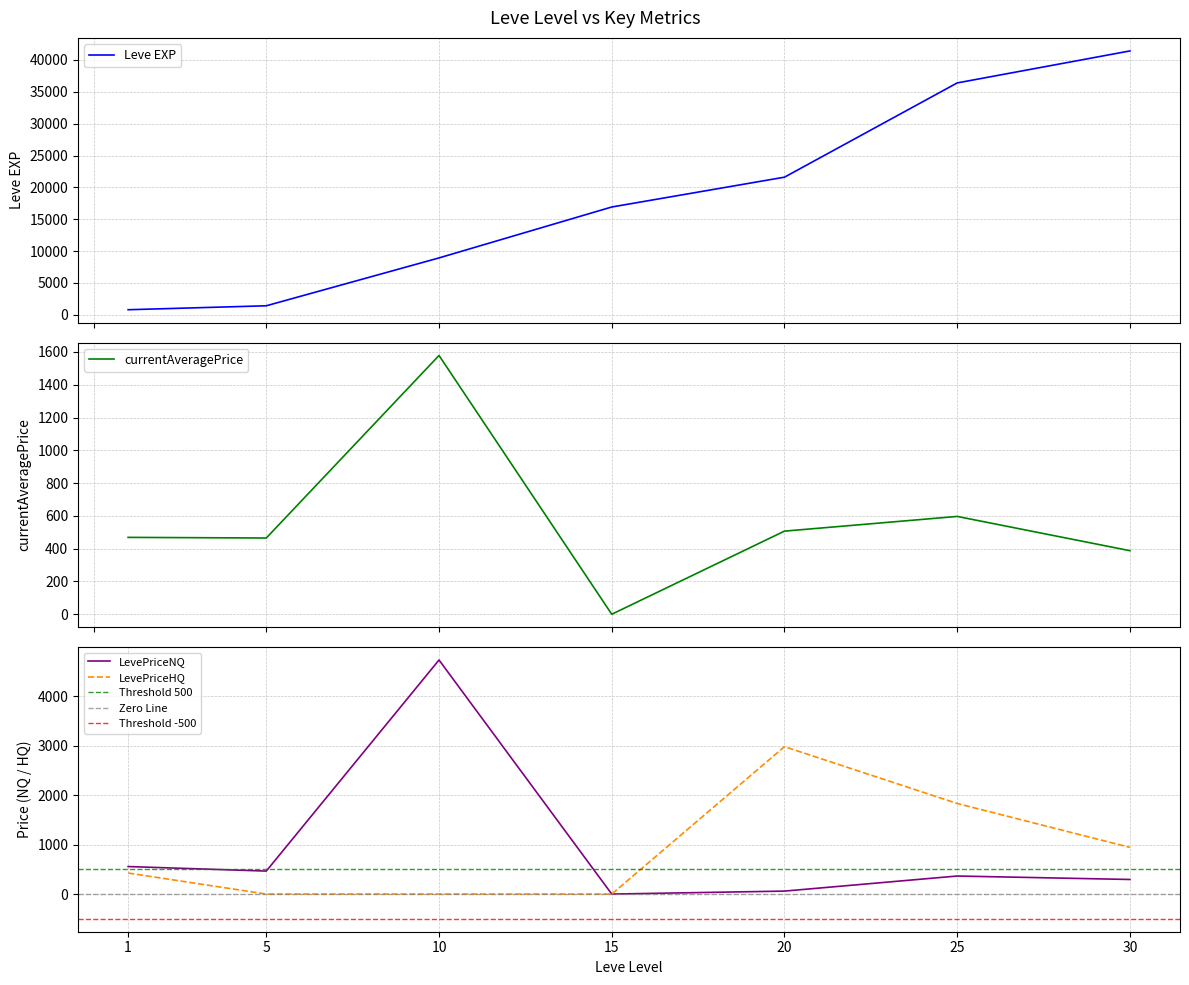

Read the Leve EXP value at 15.

16920.0